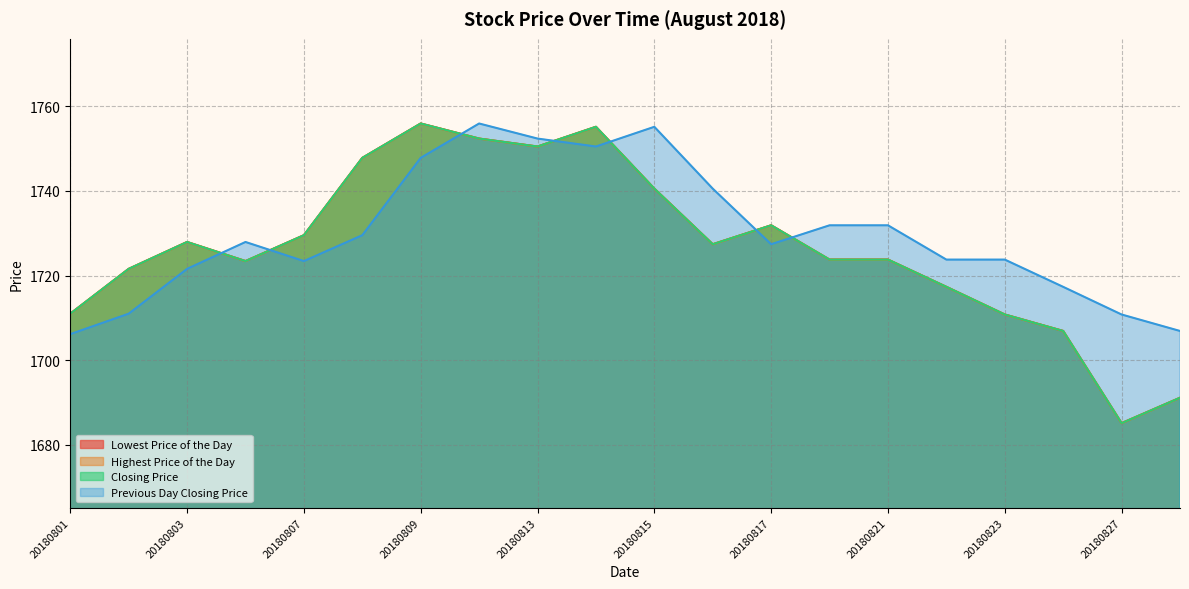

What are all the series names shown in the legend?

Lowest Price of the Day, Highest Price of the Day, Closing Price, Previous Day Closing Price